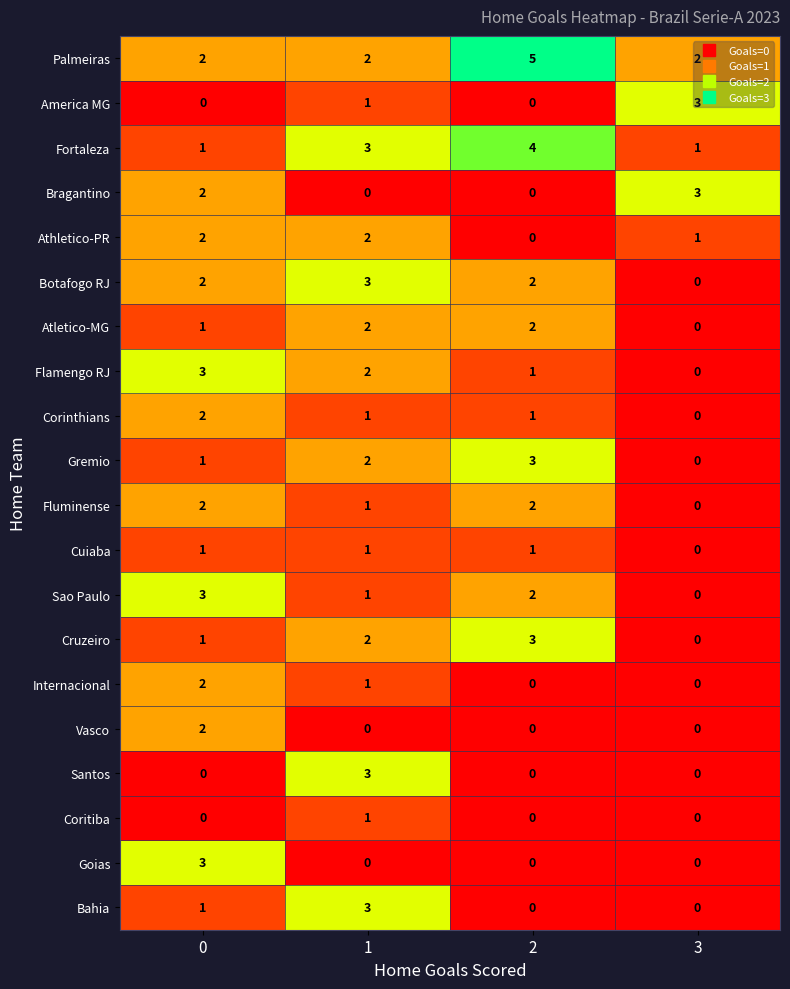

How many Goias values are between 0 and 3?

4